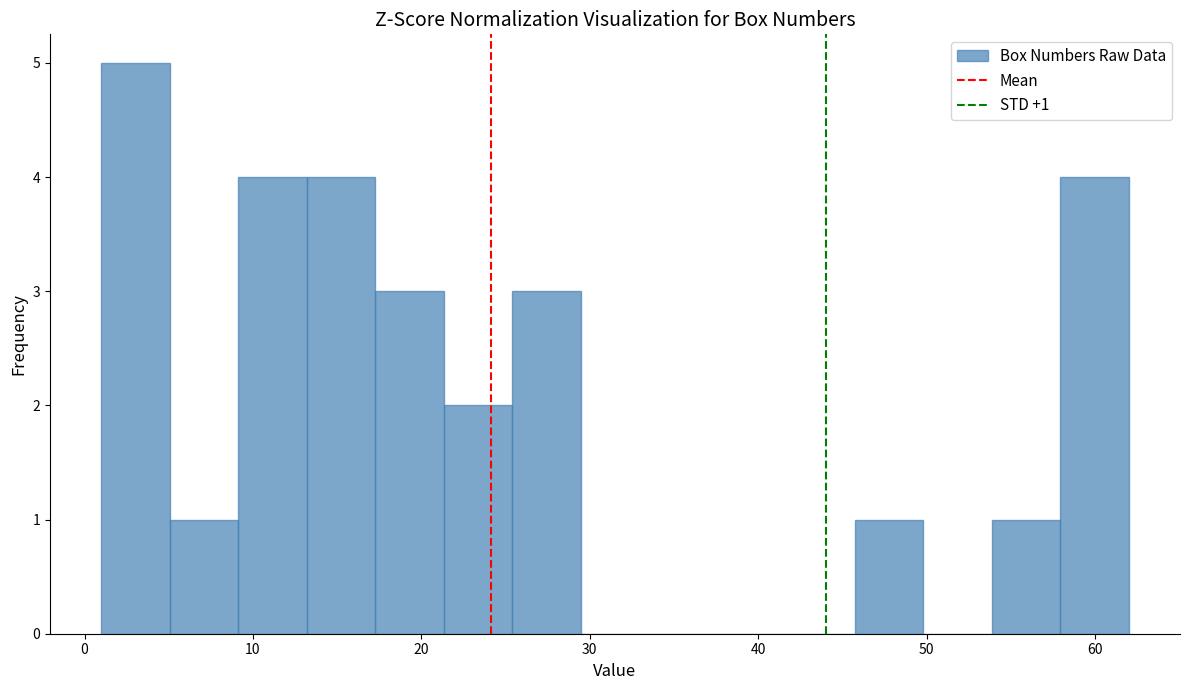

Over which range of the x-axis is the bar tallest?

1 to 5